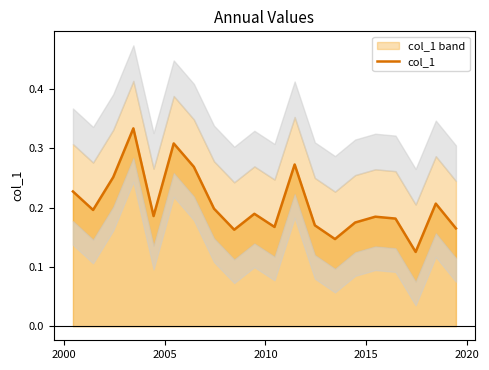

What is the maximum value shown in the chart?

0.3